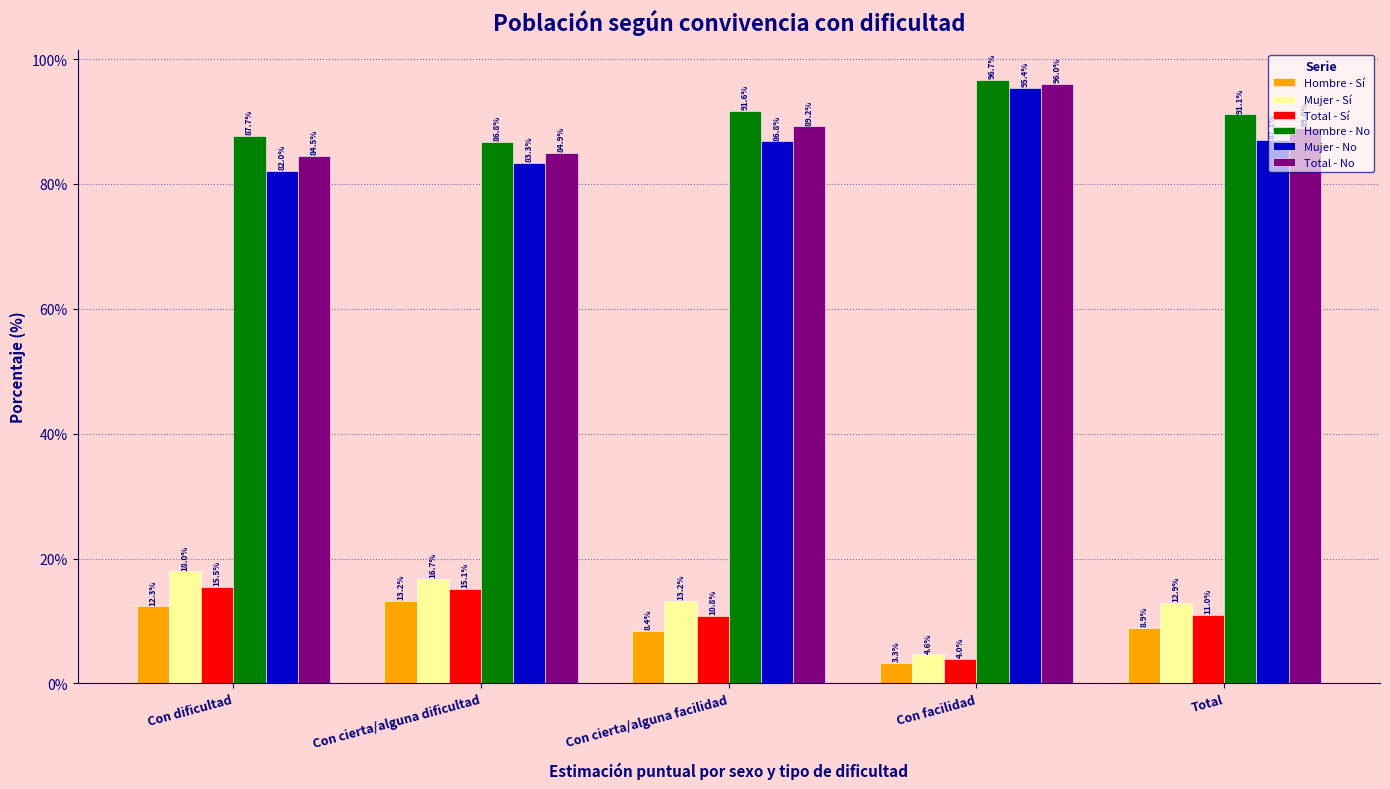

Which label corresponds to the smallest value in the chart?

Con facilidad